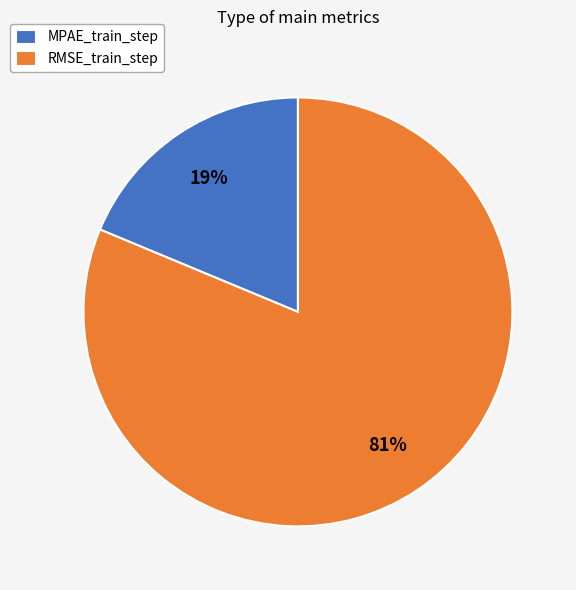

The RMSE_train_step slice represents 81% of the pie. True or false?

True